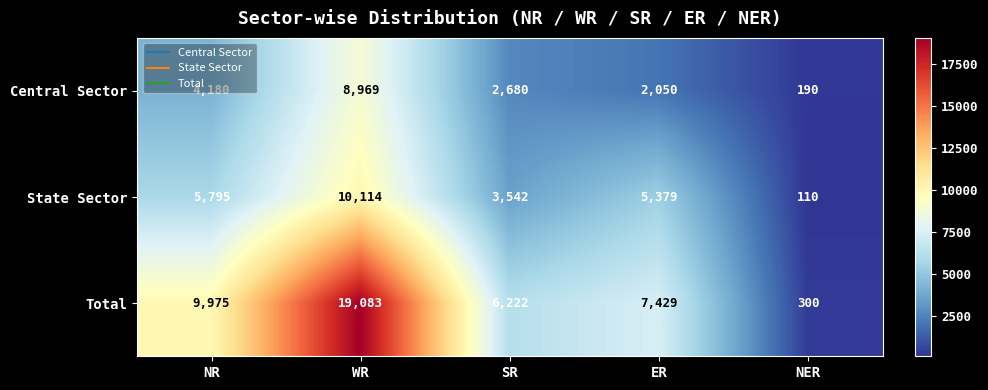

True or false: State Sector has a value of 5795 at NR.

True